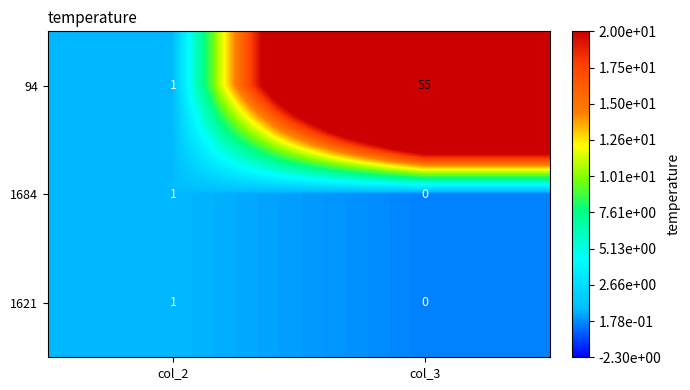

What is the total value across all series at col_3?

55